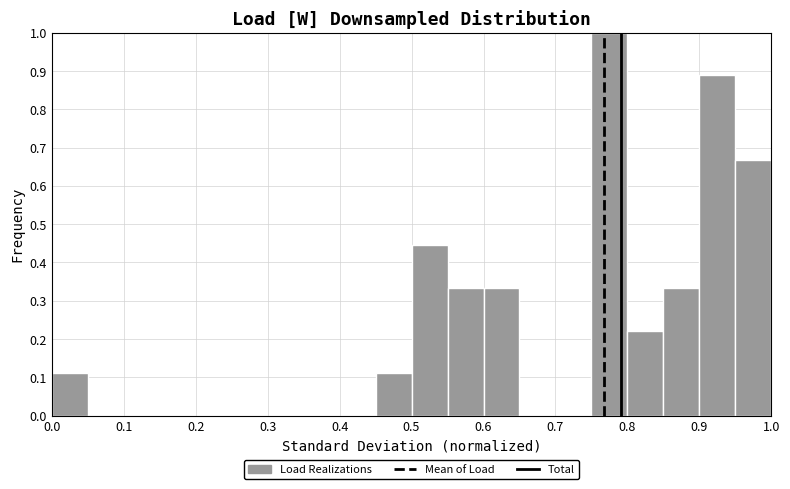

How tall is the bar that spans 0.50 to 0.55 on the x-axis? The values are not printed on the chart, so give them approximately, as read against the axis.

0.44